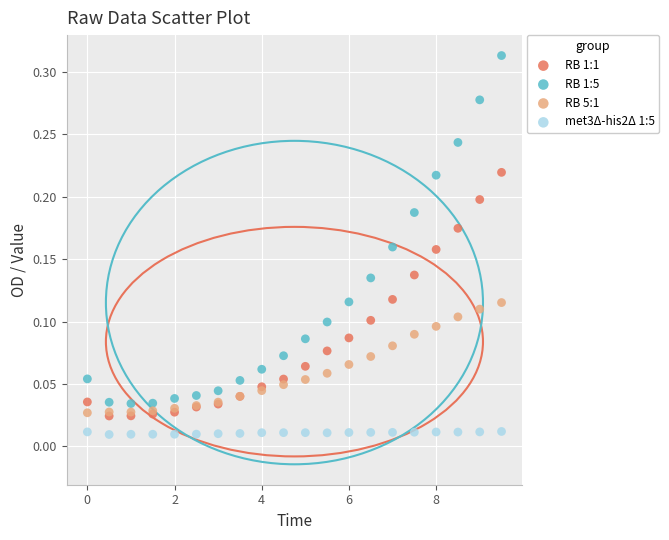

What are all the series names shown in the legend?

RB 1:1, RB 1:5, RB 5:1, met3Δ-his2Δ 1:5